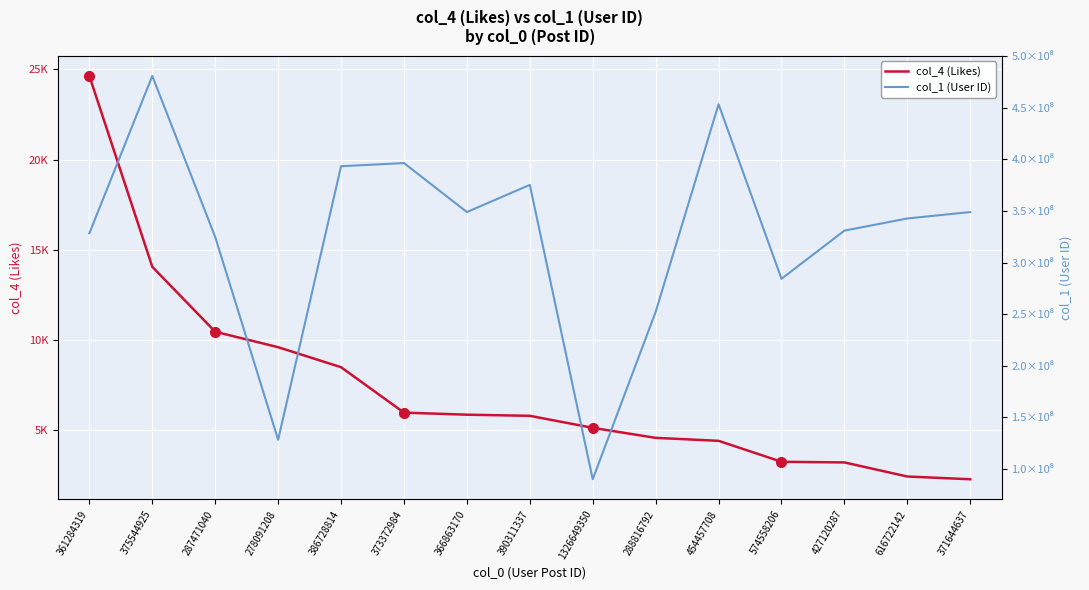

What is the difference between the maximum and second lowest values in the col_4 (Likes) series?

22206